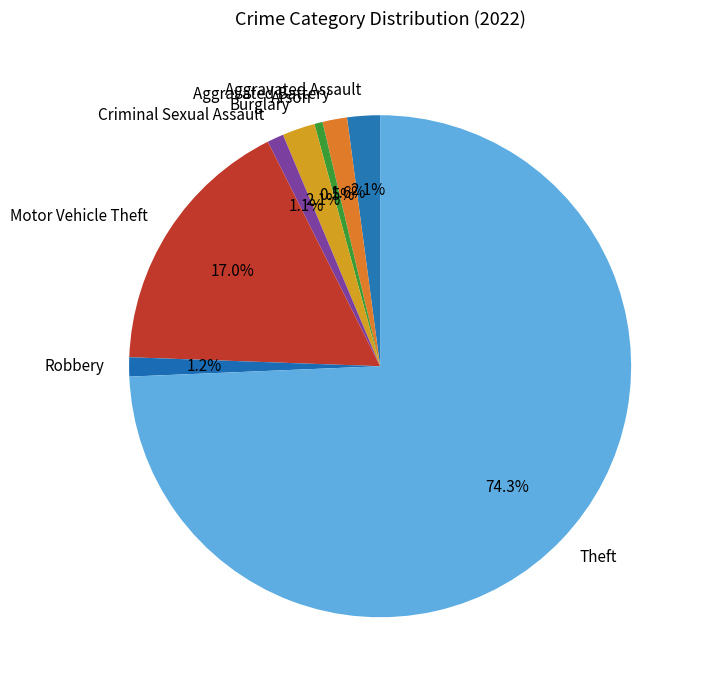

How much of the chart is everything except Aggravated Assault?

97.9%